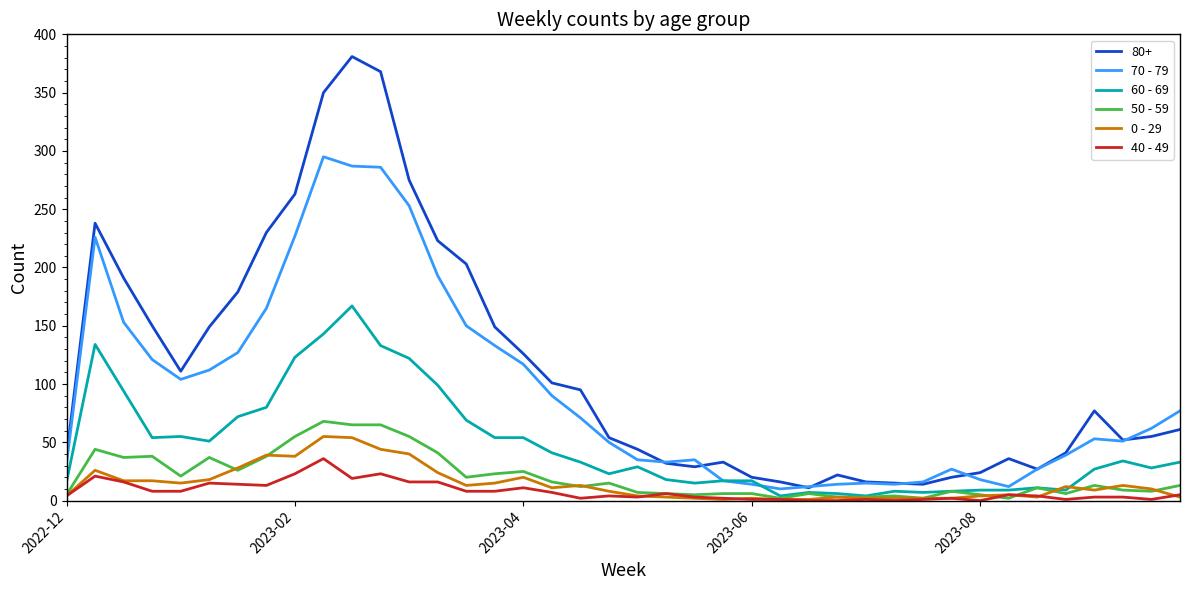

True or false: 40 - 49 and 80+ cross at least once.

False